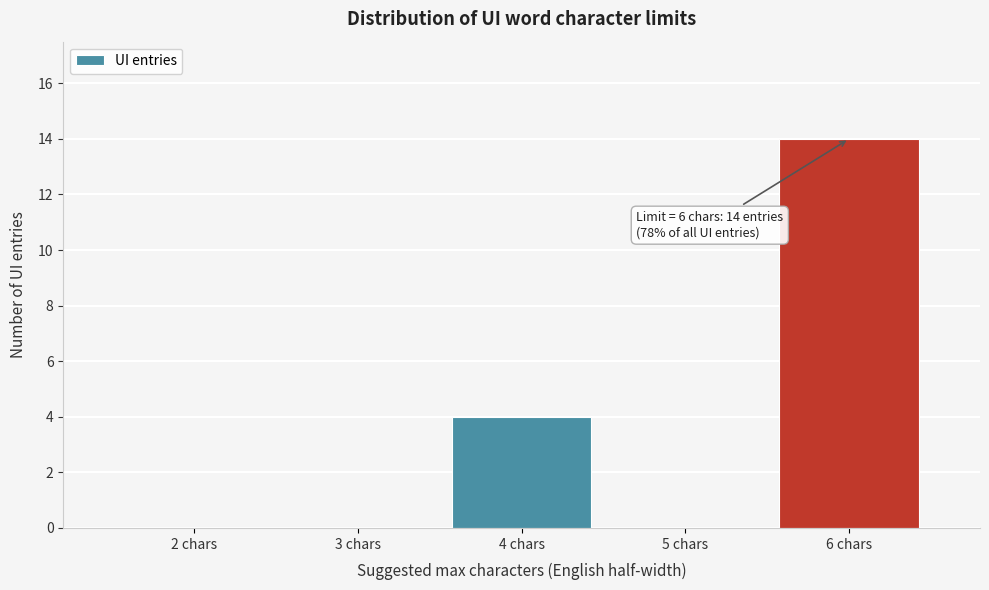

Reading left to right, what are all the values shown in this chart?

2 chars=0	3 chars=0	4 chars=4	5 chars=0	6 chars=14